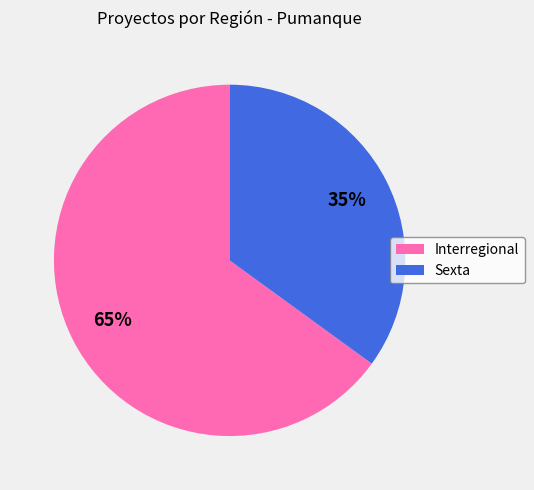

Is the sum of Interregional and Sexta greater than half?

Yes